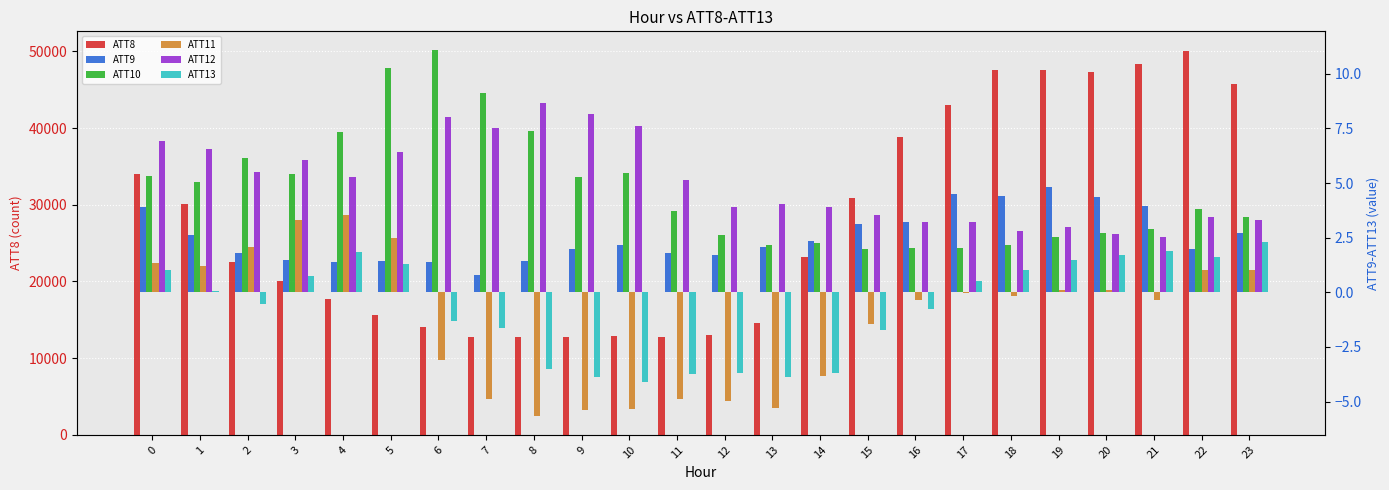

Reading left to right, extract all data points from this chart.

ATT8: 34000.0	30100.0	22500.0	20000.0	17700.0	15600.0	14100.0	12800.0	12800.0	12800.0	12900.0	12800.0	13000.0	14600.0	23200.0	30900.0	38800.0	43000.0	47500.0	47500.0	47300.0	48300.0	50100.0	45800.0
ATT9: 3.9	2.6	1.8	1.5	1.4	1.4	1.4	0.8	1.4	2.0	2.2	1.8	1.7	2.1	2.4	3.1	3.2	4.5	4.4	4.8	4.3	3.9	2.0	2.7
ATT10: 5.3	5.1	6.1	5.4	7.3	10.3	11.1	9.1	7.4	5.3	5.5	3.7	2.6	2.2	2.2	2.0	2.1	2.0	2.2	2.5	2.7	2.9	3.8	3.4
ATT11: 1.4	1.2	2.1	3.3	3.5	2.5	-3.1	-4.9	-5.7	-5.4	-5.4	-4.9	-5.0	-5.3	-3.8	-1.5	-0.4	-0.0	-0.2	0.1	0.1	-0.3	1.0	1.0
ATT12: 6.9	6.5	5.5	6.1	5.3	6.4	8.0	7.5	8.7	8.2	7.6	5.1	3.9	4.0	3.9	3.5	3.2	3.2	2.8	3.0	2.7	2.5	3.5	3.3
ATT13: 1.0	0.1	-0.5	0.7	1.8	1.3	-1.3	-1.6	-3.5	-3.9	-4.1	-3.7	-3.7	-3.9	-3.7	-1.7	-0.7	0.5	1.0	1.5	1.7	1.9	1.6	2.3